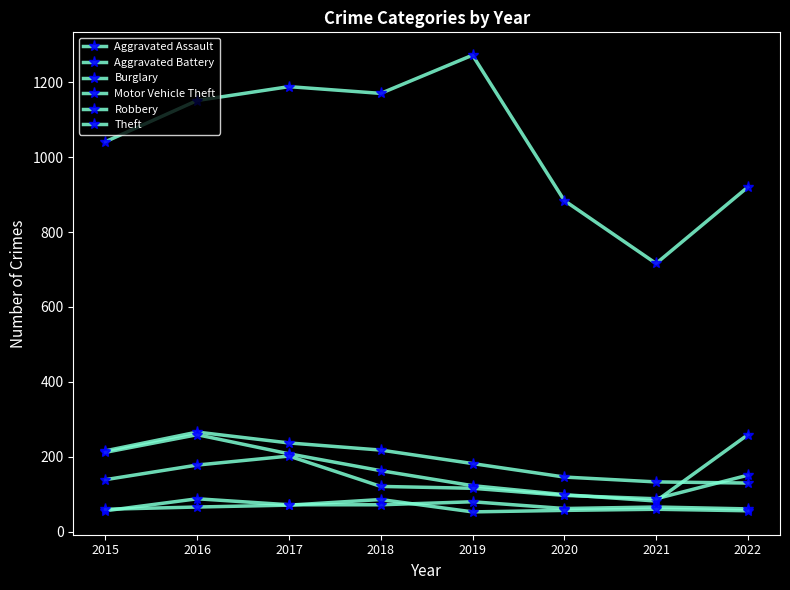

How many intersections are there between Robbery and Motor Vehicle Theft?

2